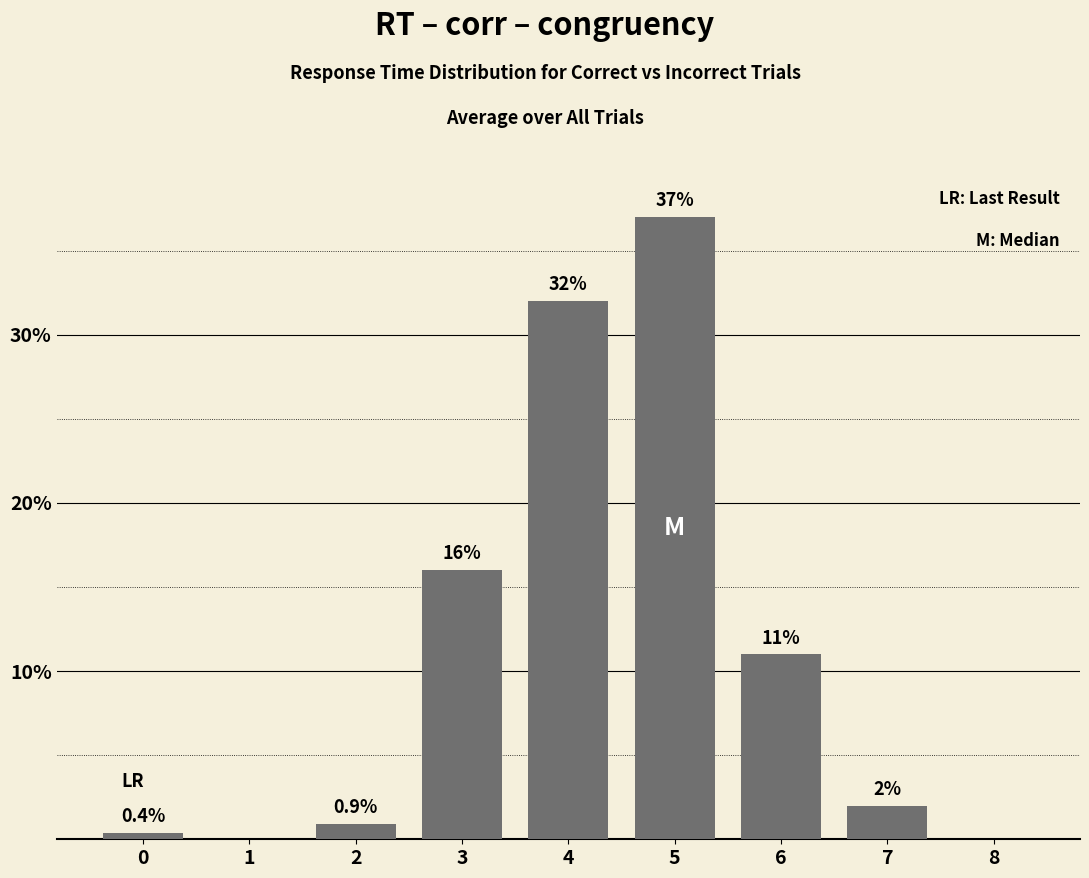

What is the change in value from 4 to 5?

+5.0